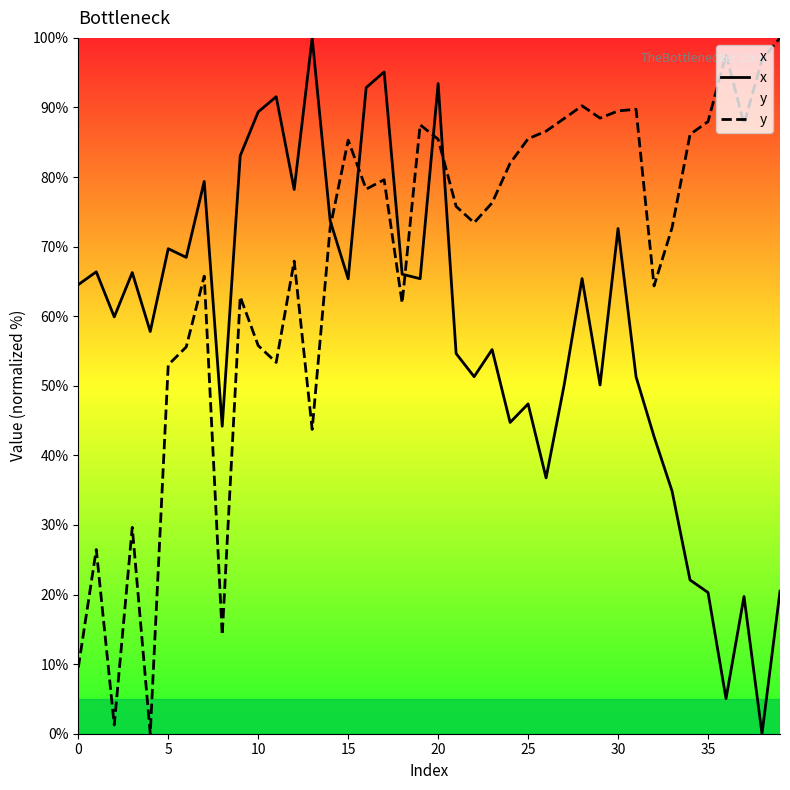

In y, how many points are lower than both neighbors (excluding endpoints)?

11